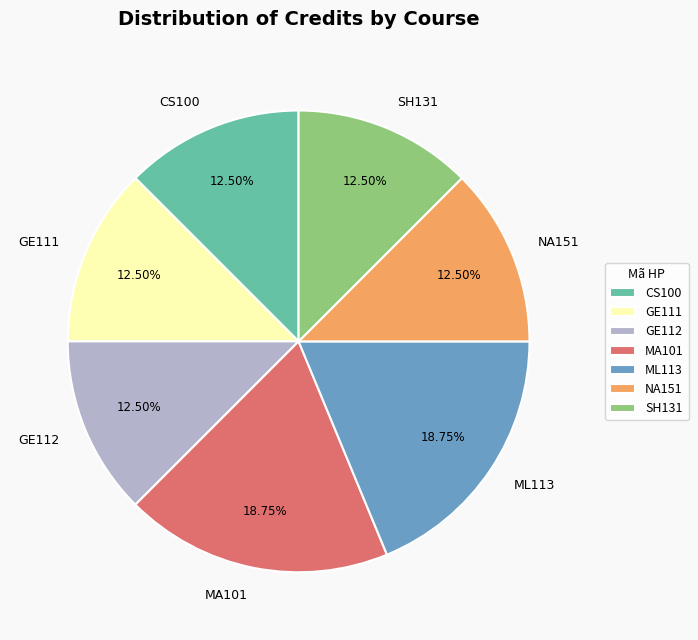

Approximately how many times larger is the value at GE111 compared to NA151?

1.0